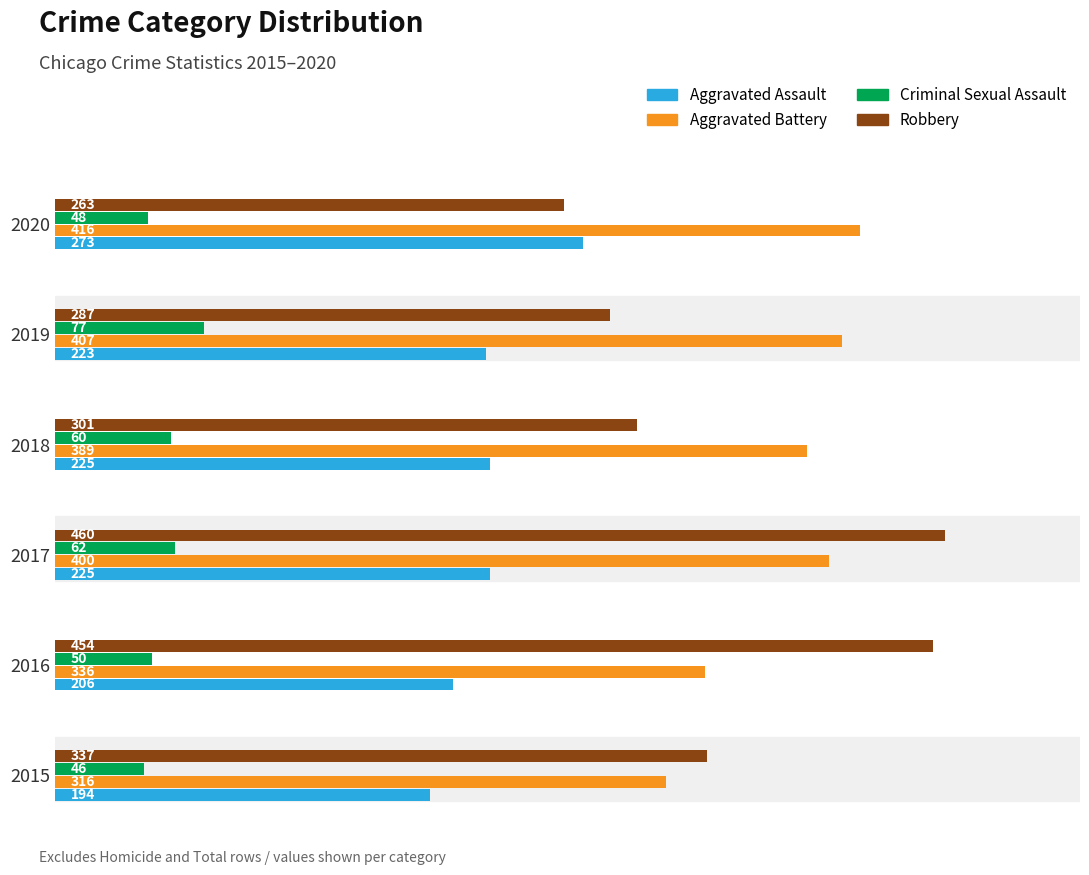

How many distinct data groups are displayed?

4